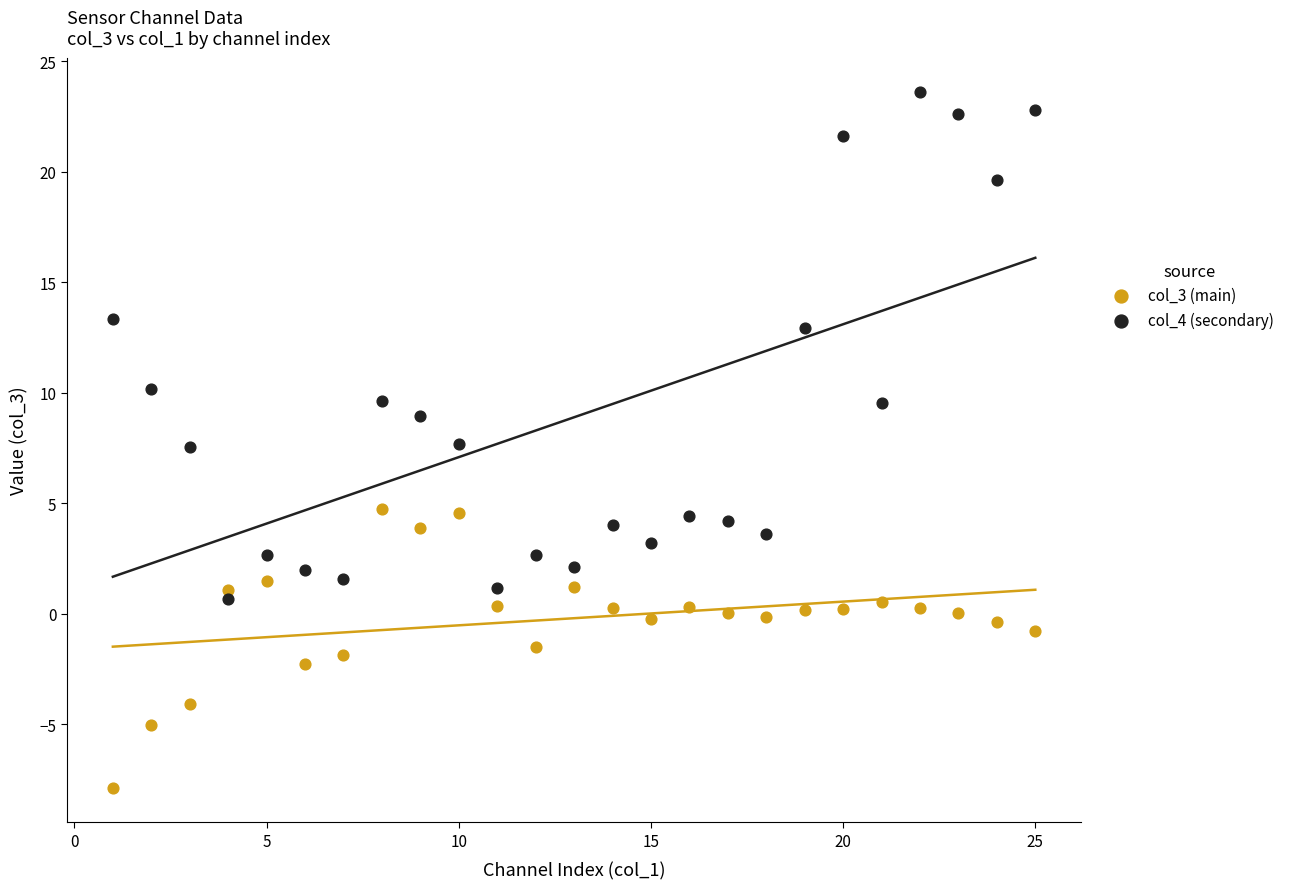

Which series reaches the minimum Y coordinate?

col_3 (main)